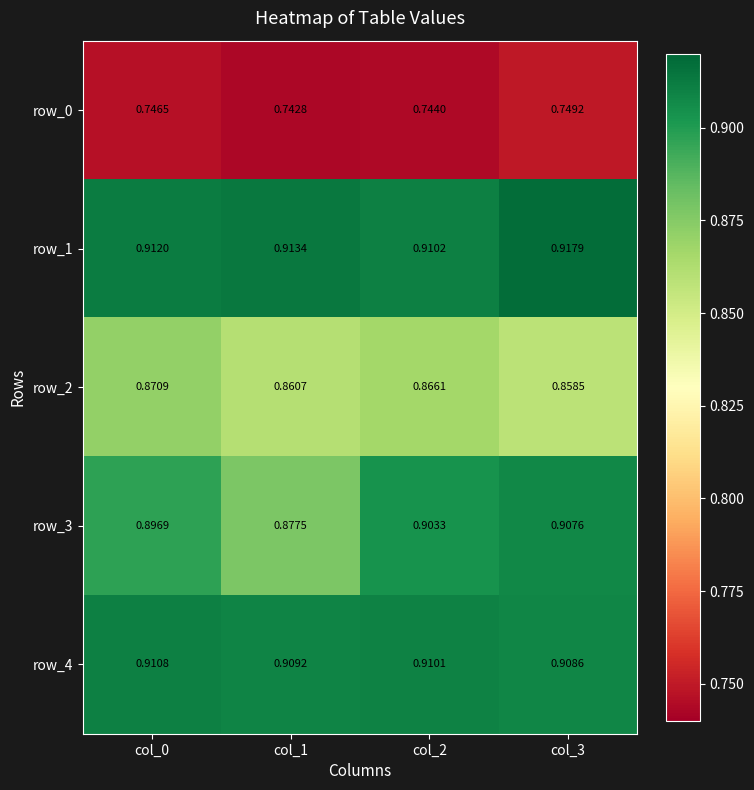

True or false: row_2 has a value of 0.3 at col_1.

False